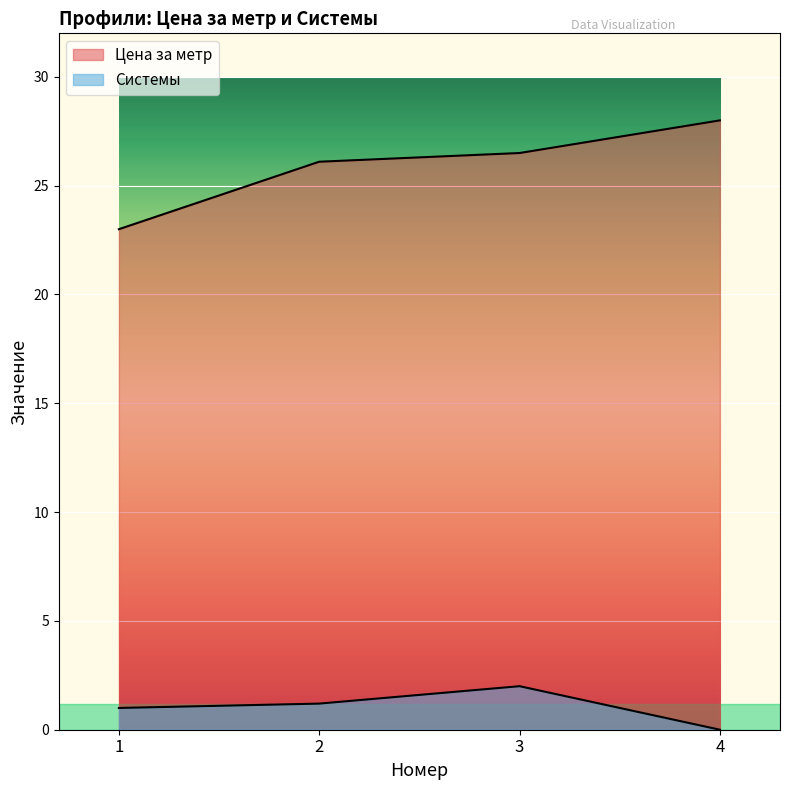

How many data points does each series have?

4